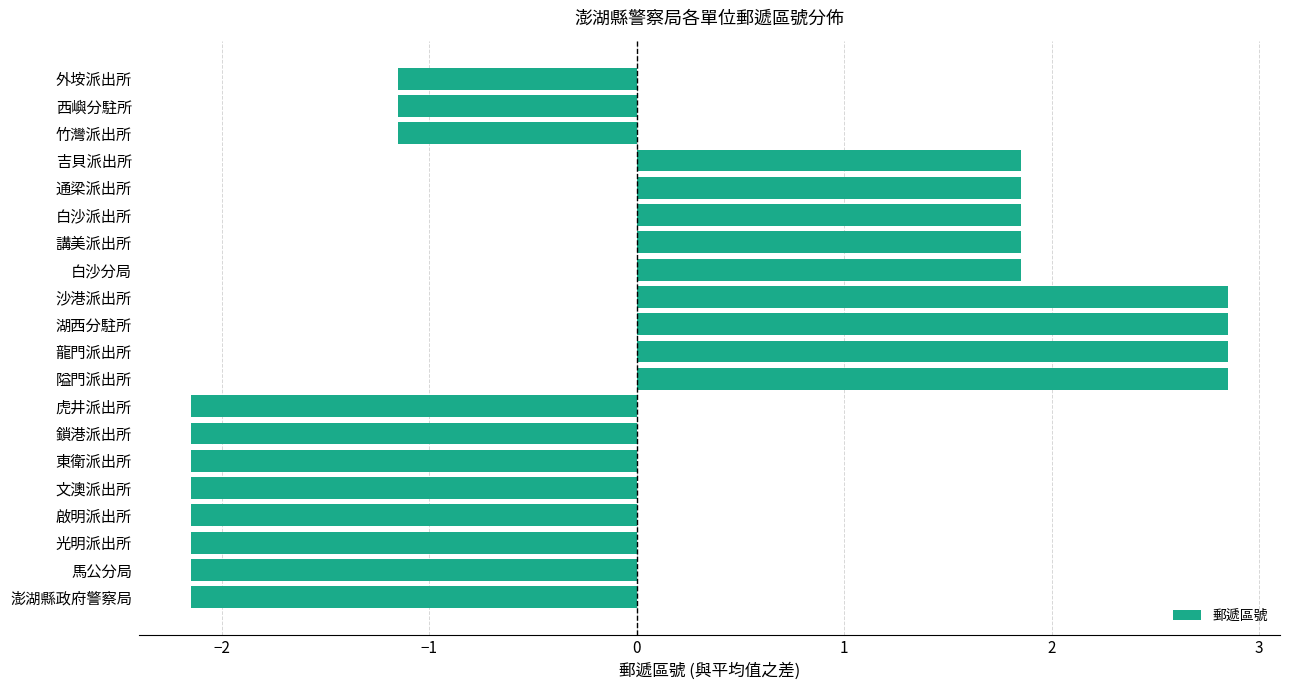

How many values exceed -1?

9